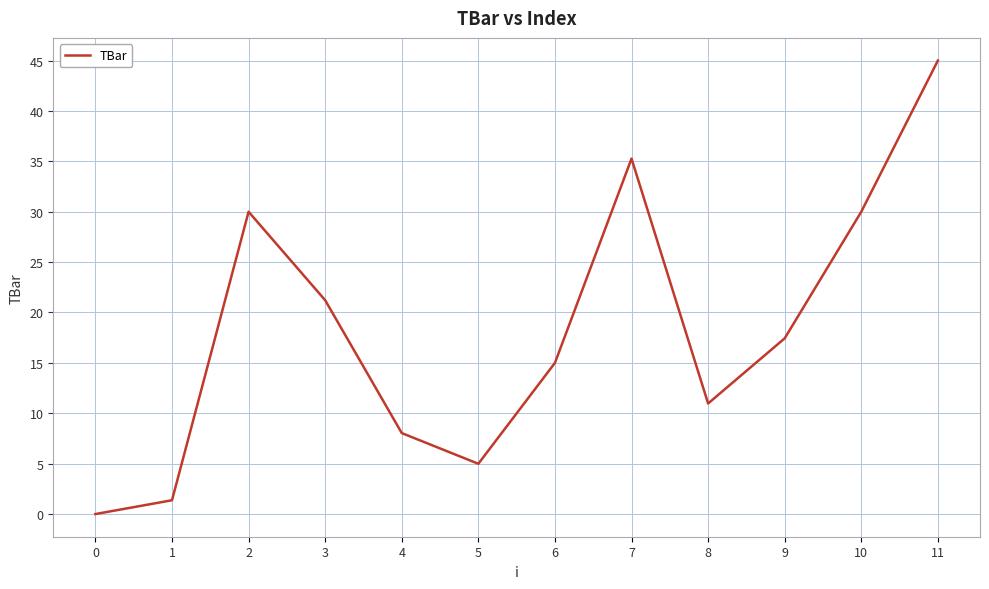

Does the chart have visible grid lines?

Yes